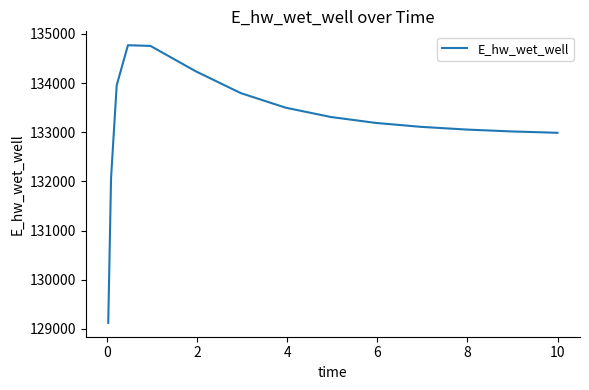

What is the smallest value displayed?

129123.8